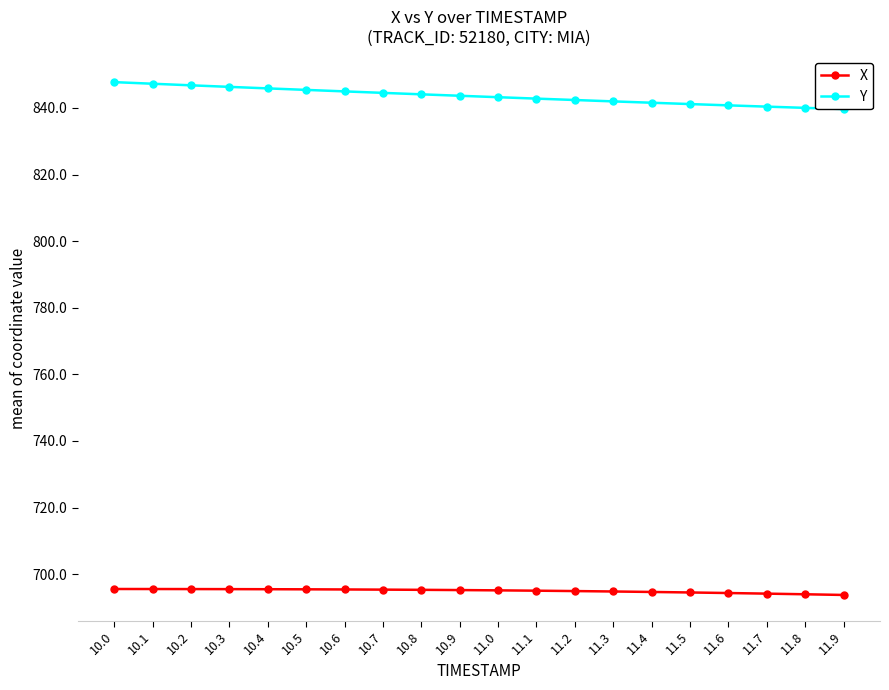

Between 10.5 and 11.8, which is larger?

10.5